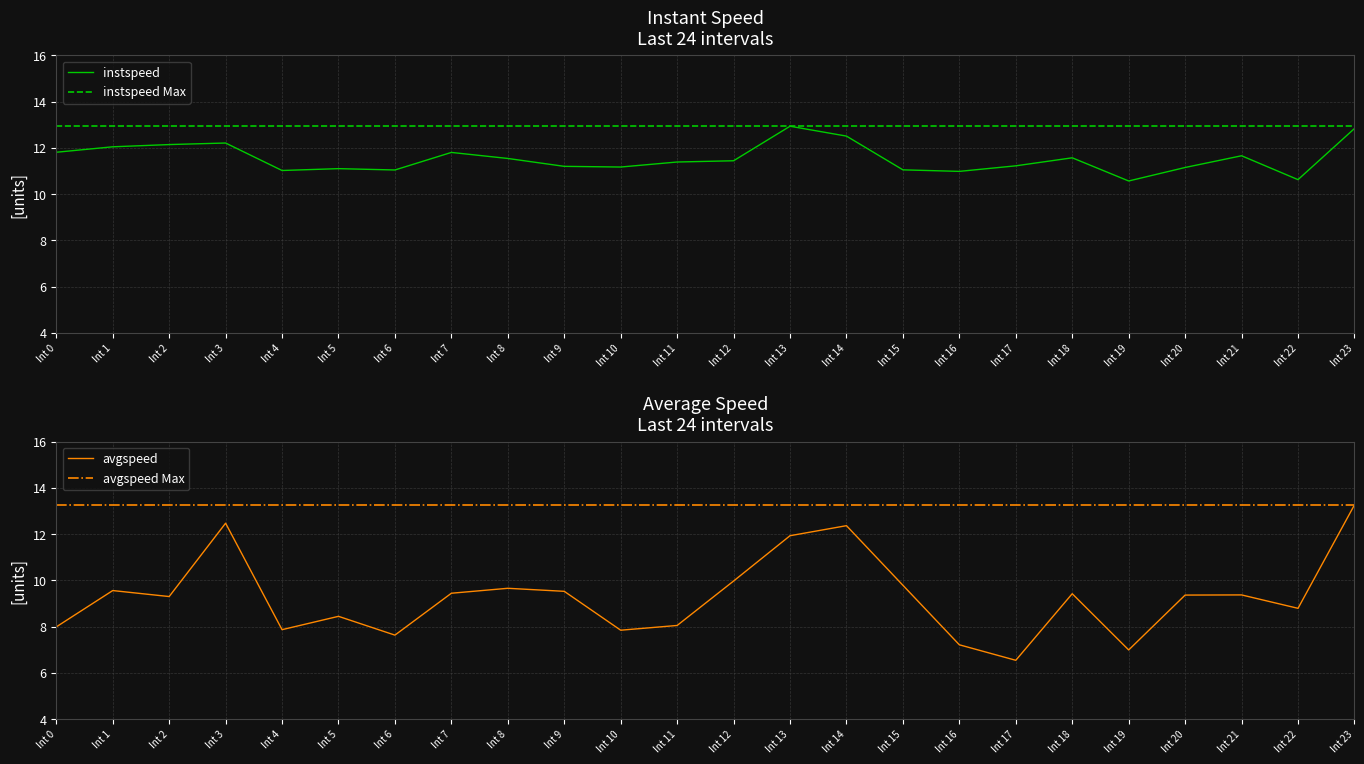

True or false: avgspeed has more than 1 interior local peaks.

True